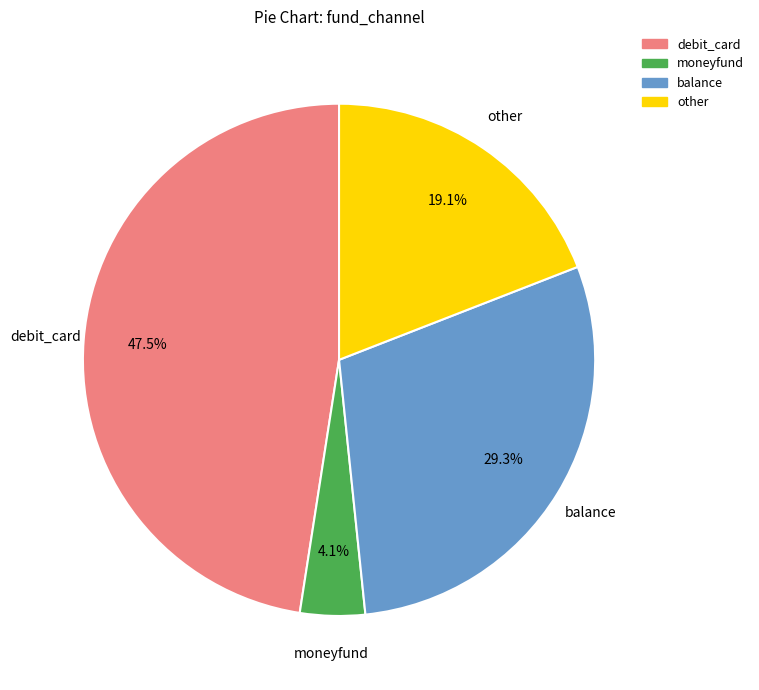

How many slices are in this pie chart?

4